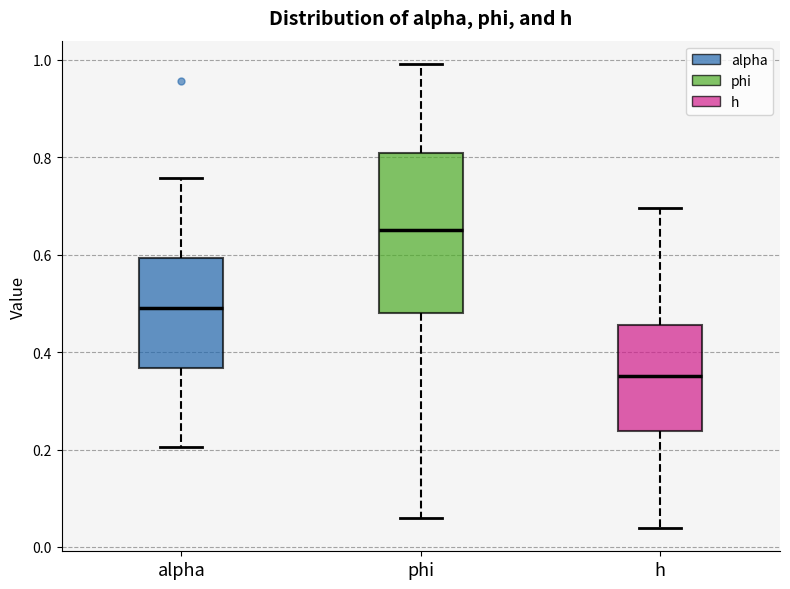

Which box is the tallest, from its lower edge to its upper edge?

phi